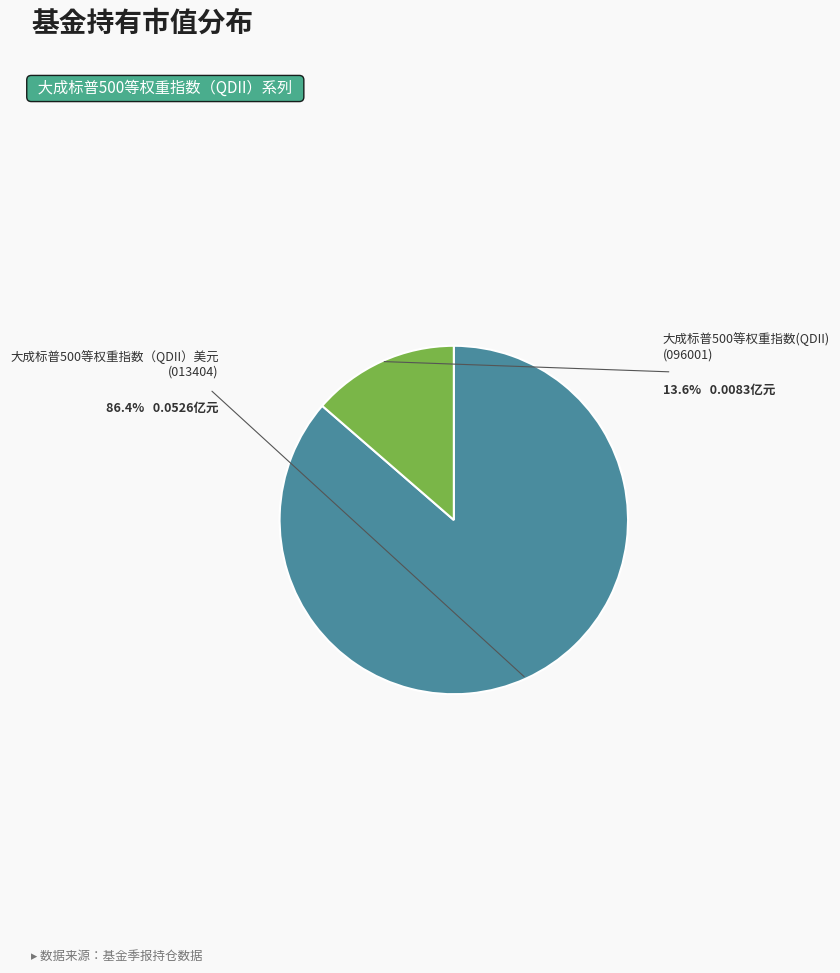

Is there a majority slice in this chart?

Yes